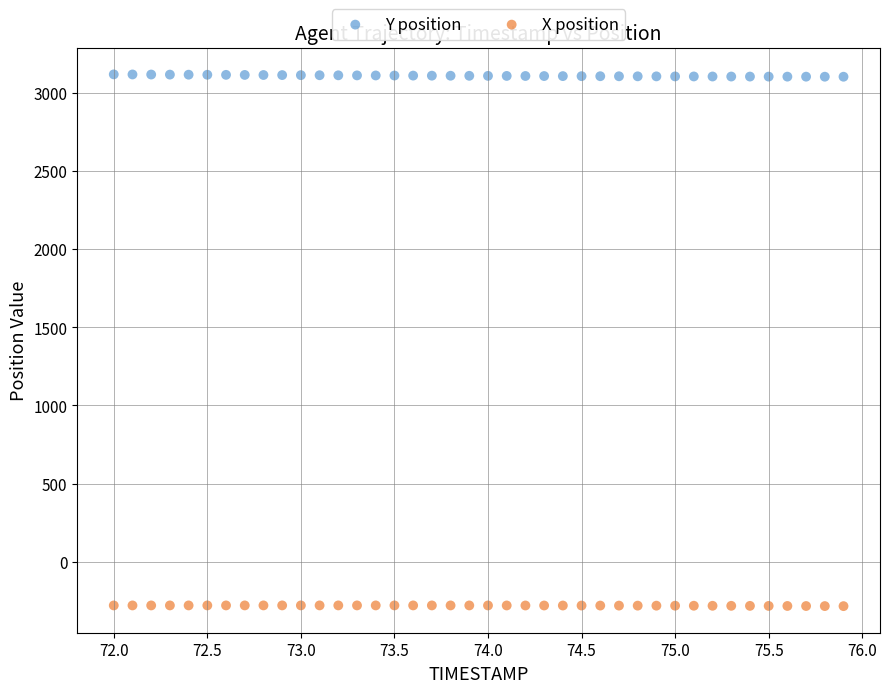

Which series reaches the maximum Y coordinate?

Y position